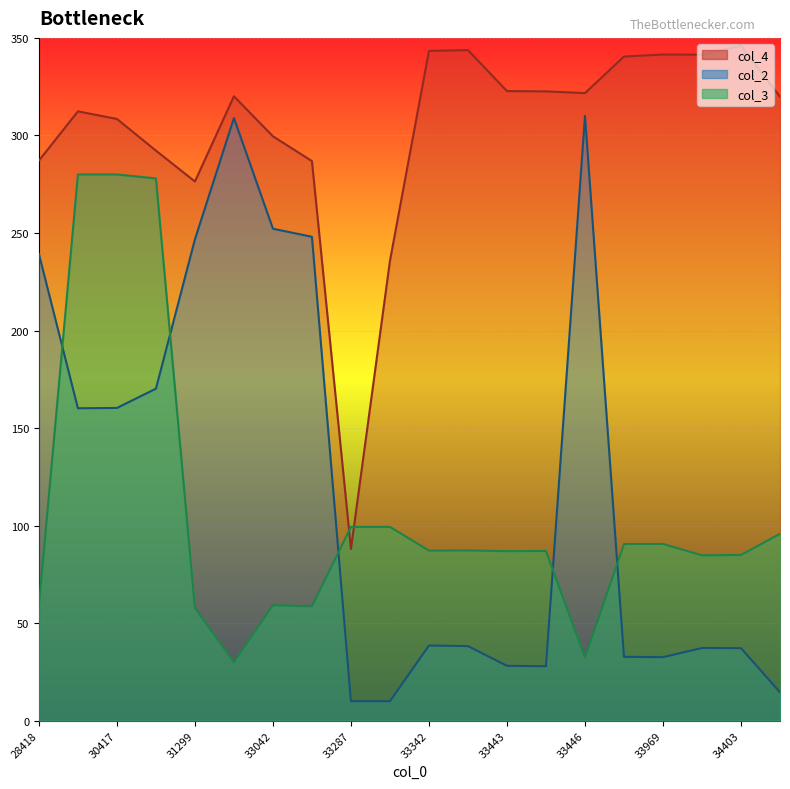

At which label does col_3 first exceed 87?

30076